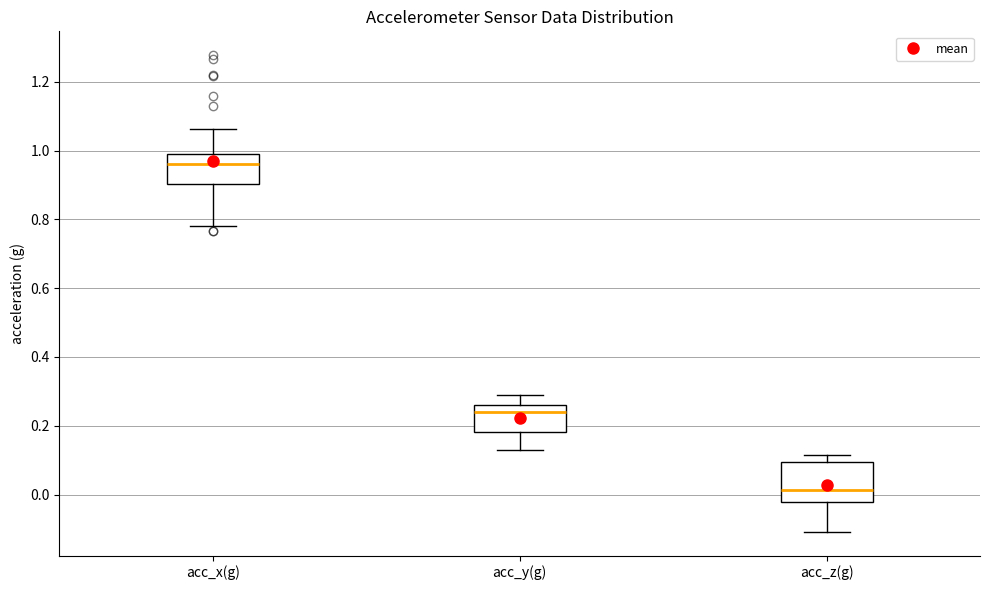

Reading left to right, read every box against the y-axis: the position of its median line, the range the box covers, and the ends of its whiskers. The values are not printed on the chart, so give them approximately, as read against the axis.

acc_x(g): median 0.96, box 0.90 to 0.98, whiskers 0.78 to 1.06
acc_y(g): median 0.24, box 0.18 to 0.26, whiskers 0.14 to 0.28
acc_z(g): median 0.02, box -0.02 to 0.10, whiskers -0.10 to 0.12